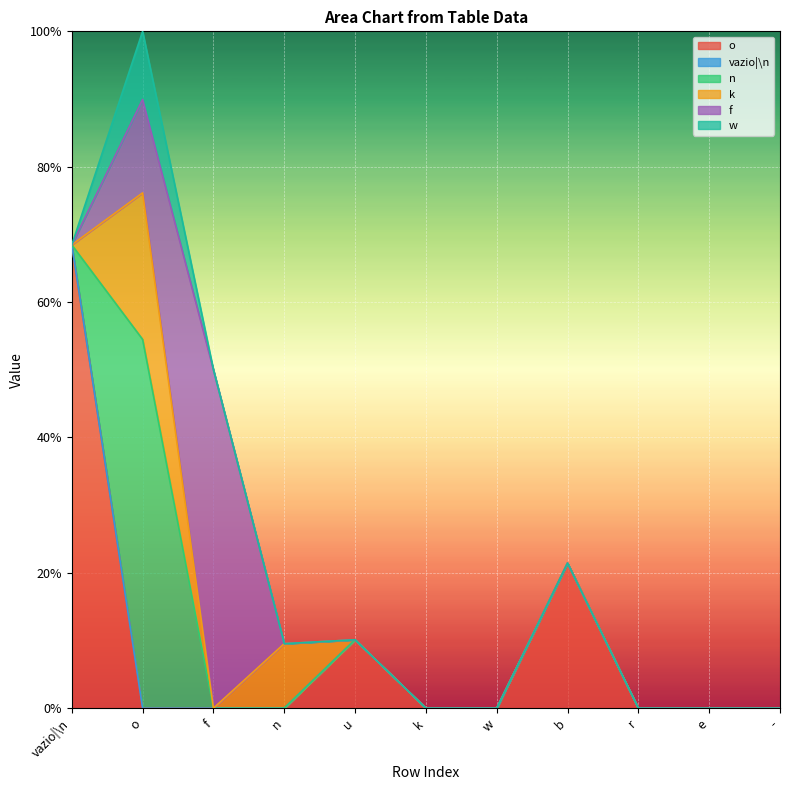

What is the total value across all series at n?

0.1